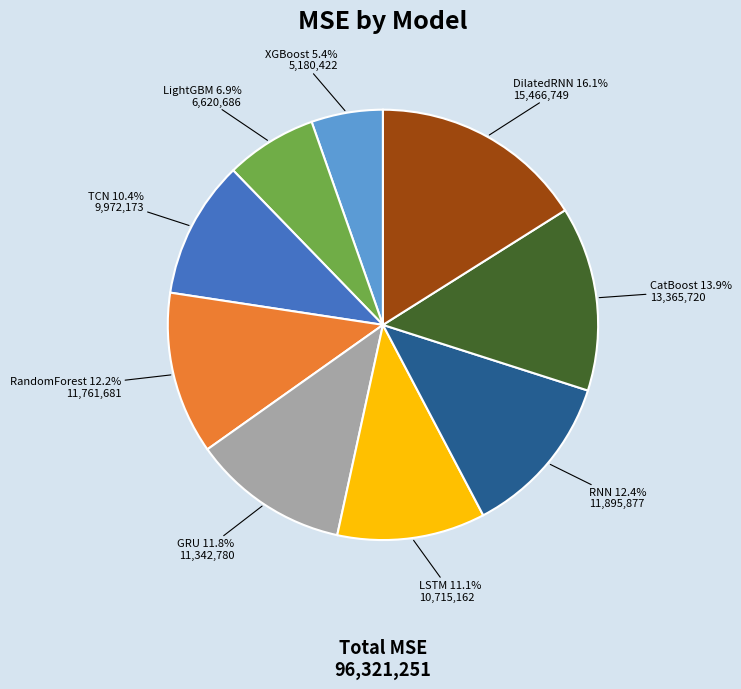

Between RNN and LSTM, which is larger?

RNN